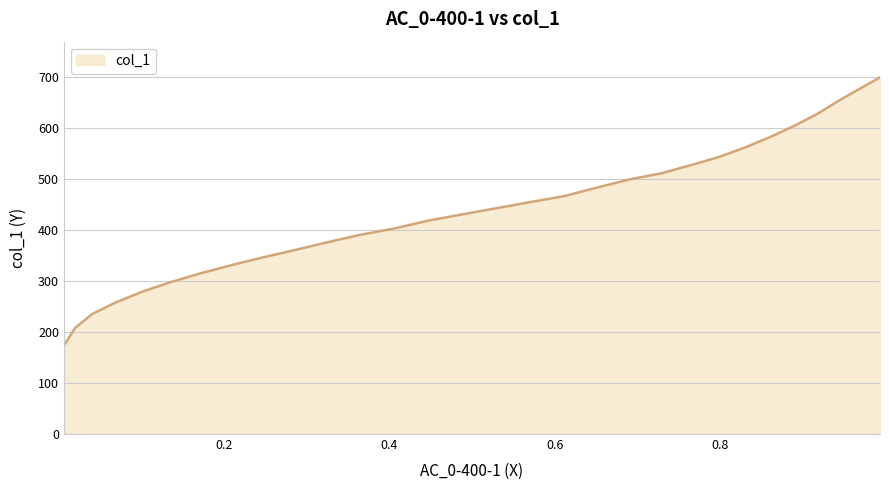

What is the difference between the maximum and minimum values?

525.1